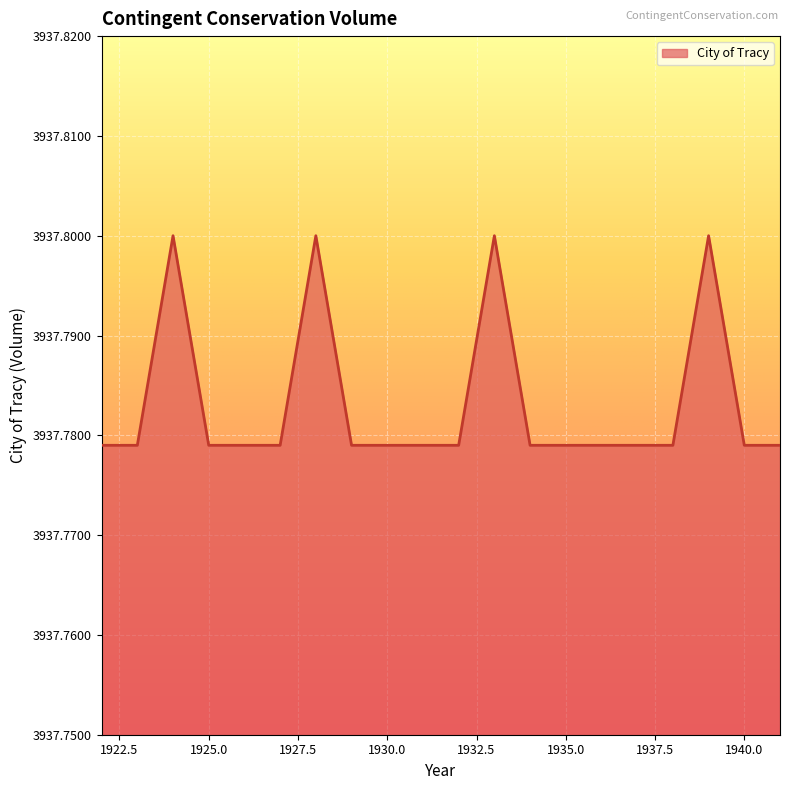

Reading left to right, list all the values displayed in this chart.

3937.8	3937.8	3937.8	3937.8	3937.8	3937.8	3937.8	3937.8	3937.8	3937.8	3937.8	3937.8	3937.8	3937.8	3937.8	3937.8	3937.8	3937.8	3937.8	3937.8